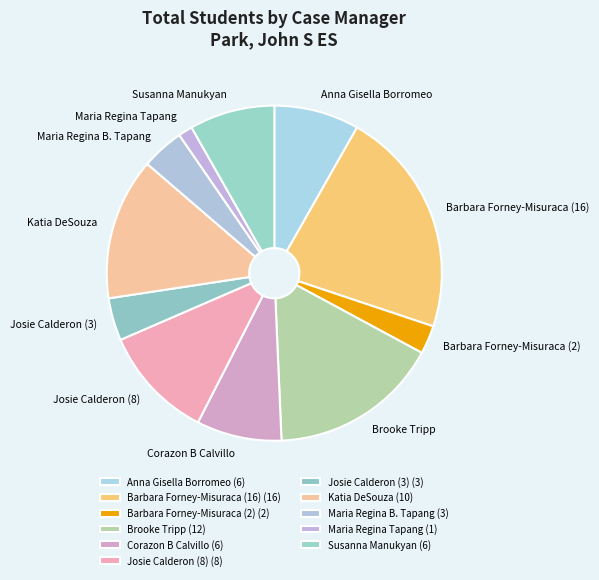

Is there any slice that represents more than half of the pie?

No